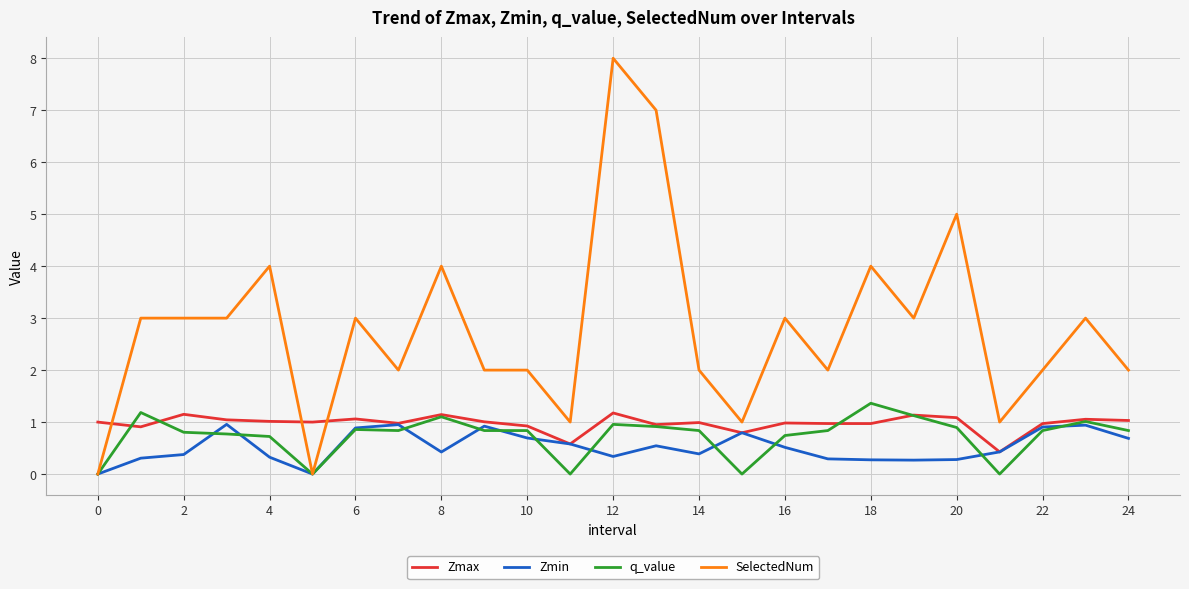

Which series has the largest total across all categories?

SelectedNum